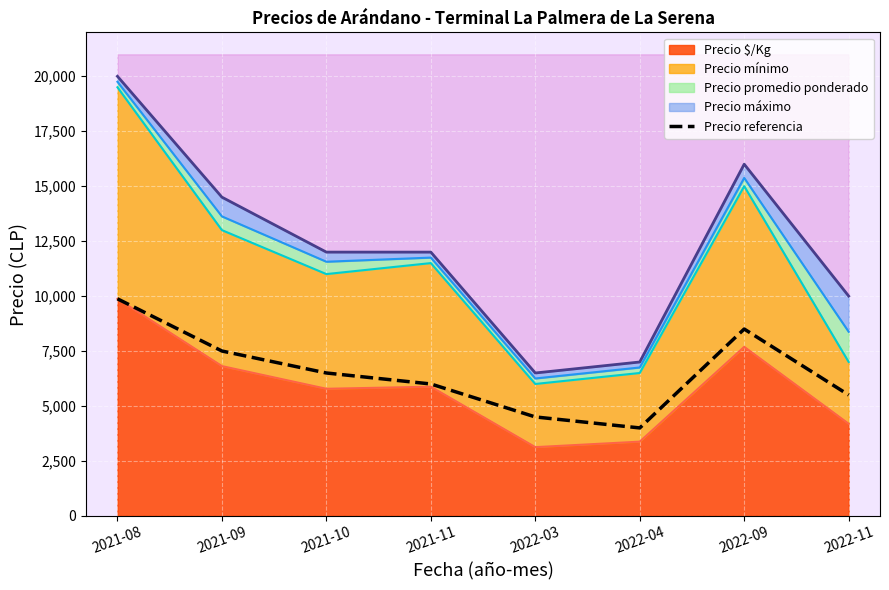

True or false: the data shows 6500 at 2021-10.

True